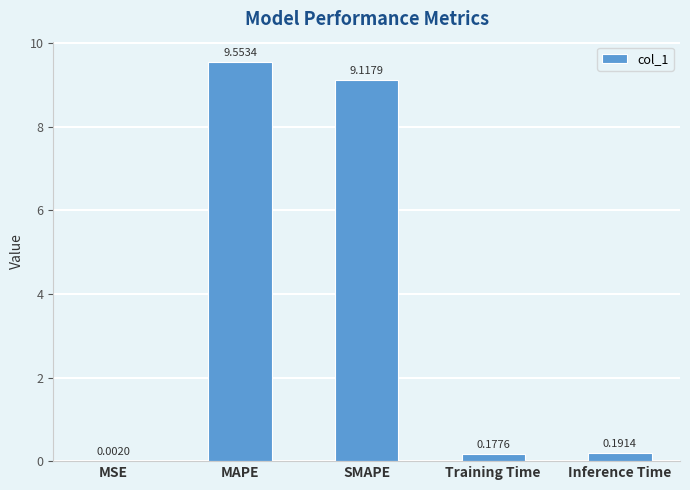

What is the sum of all values?

19.0